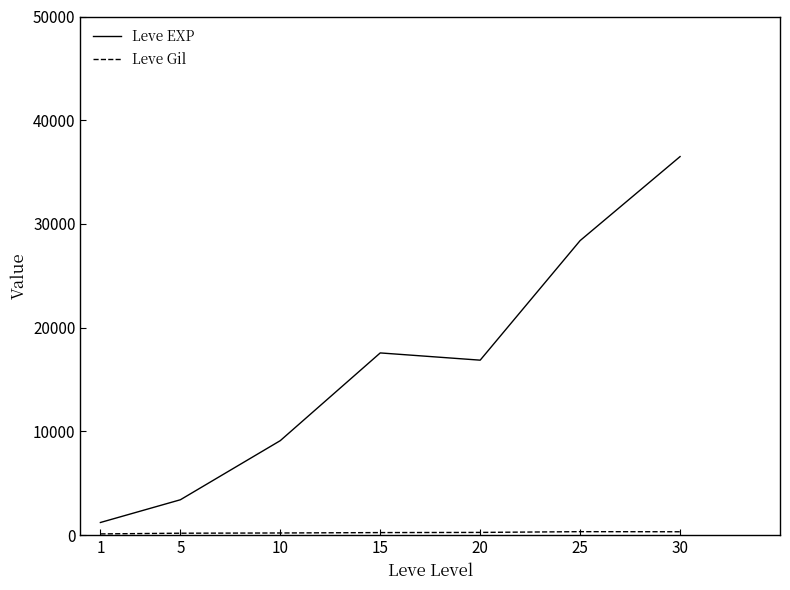

Which series has the largest total across all categories?

Leve EXP